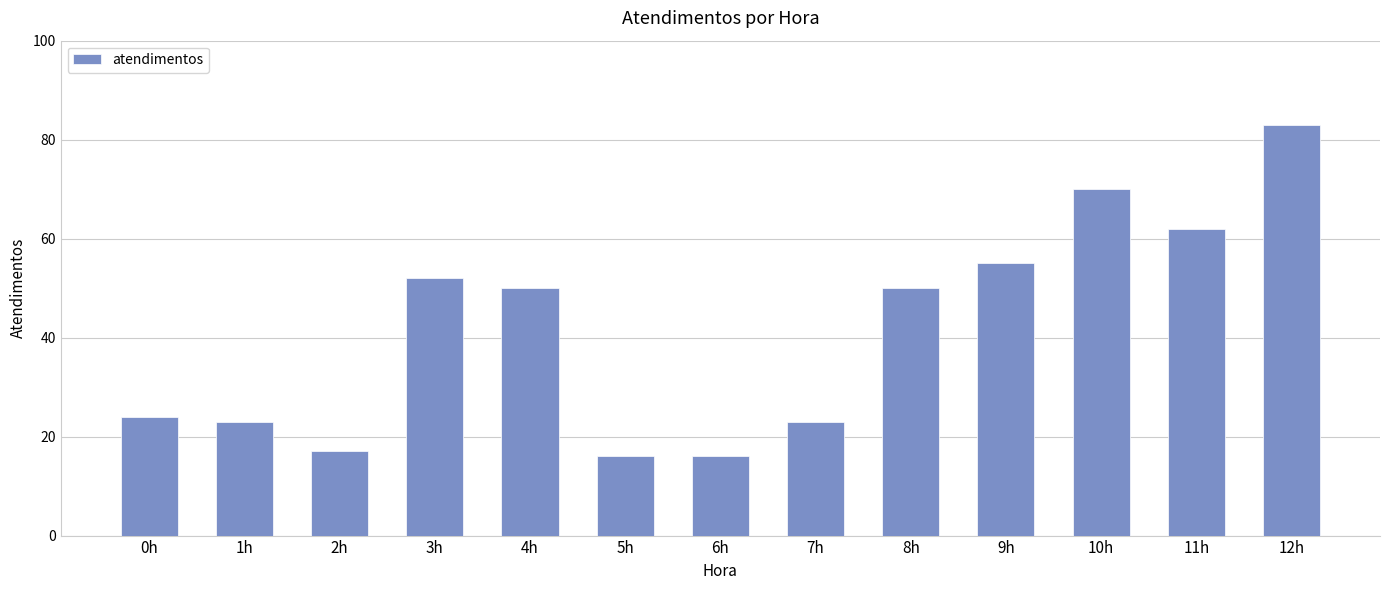

What is the label of the 1st bar from the right?

12h